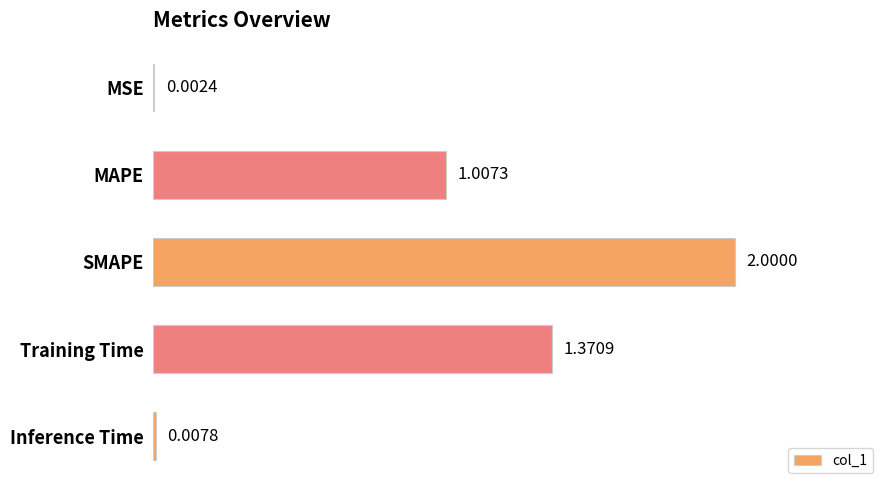

What is the sum of the values at Training Time and MAPE?

2.4